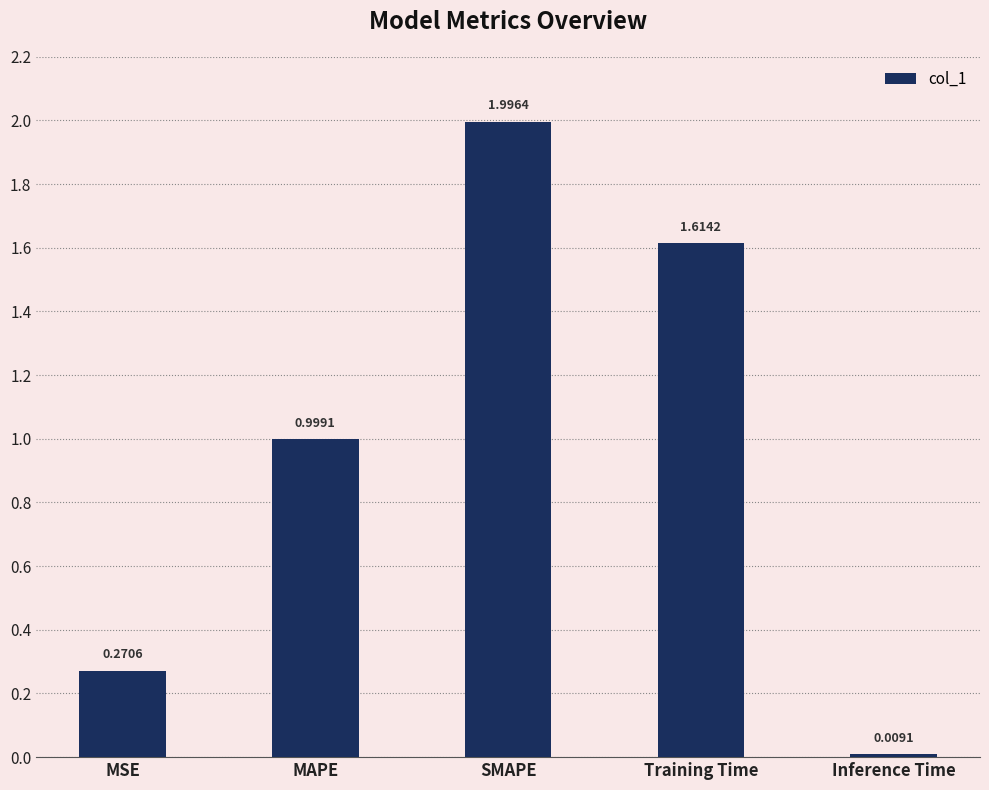

At which category does the chart reach its minimum across all series?

Inference Time